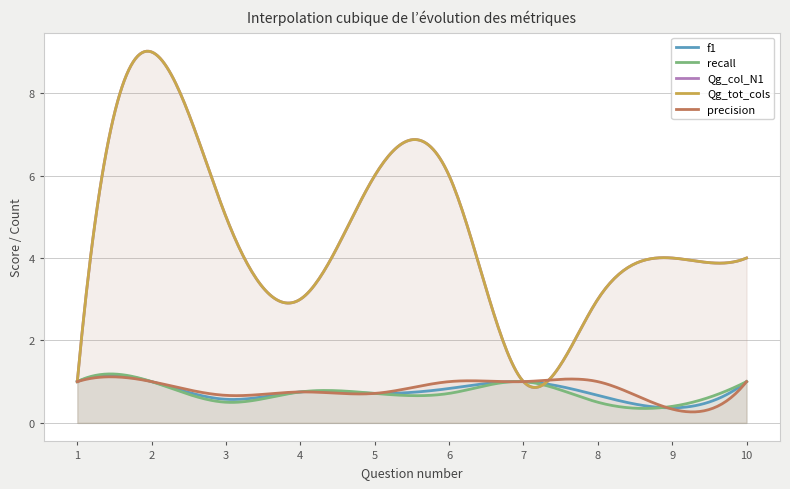

Count the Qg_col_N1 values in the range 3 to 6.

7